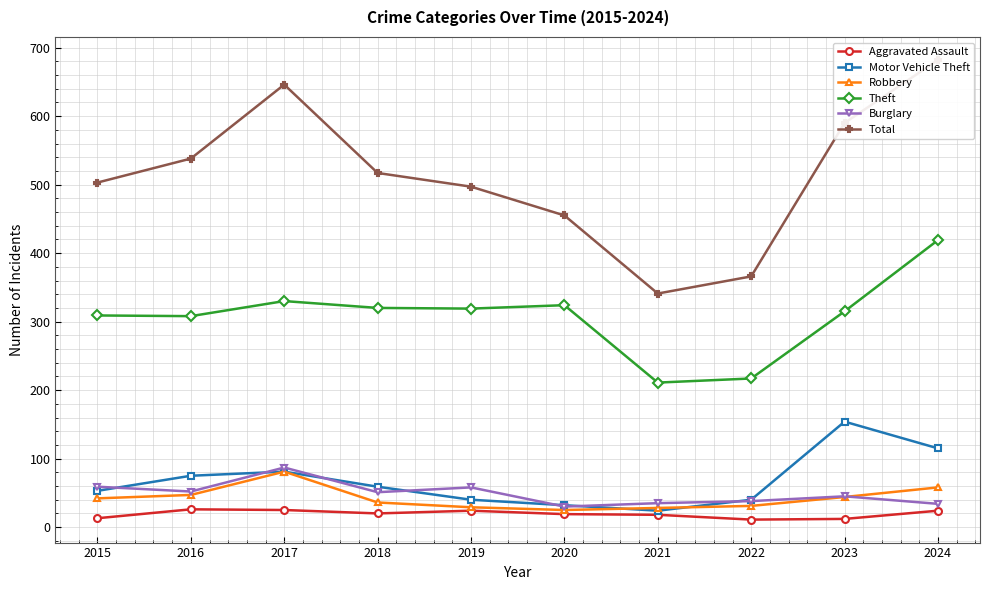

What is the sum of the Burglary values at 2019 and 2016?

110